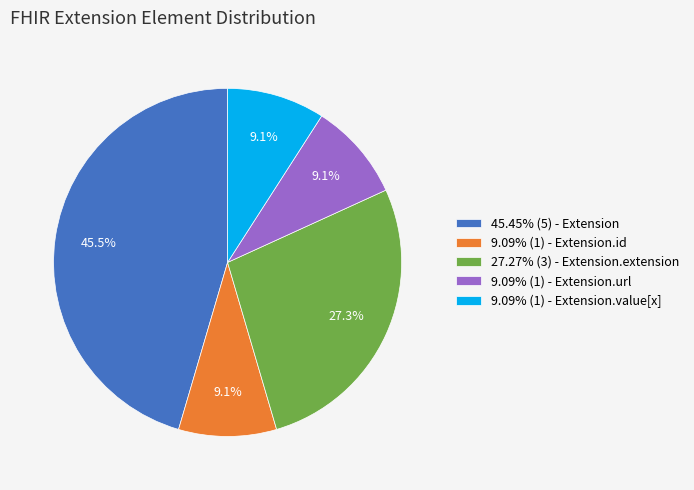

Count the number of slices in the pie.

5